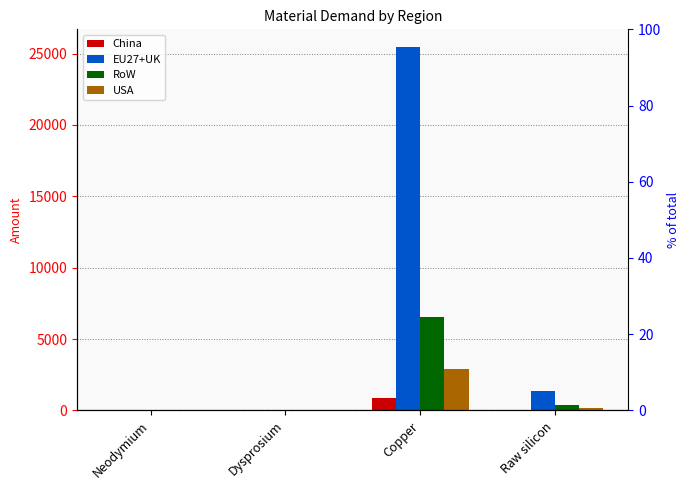

What is the difference between the EU27+UK values at Copper and Dysprosium?

25423.3